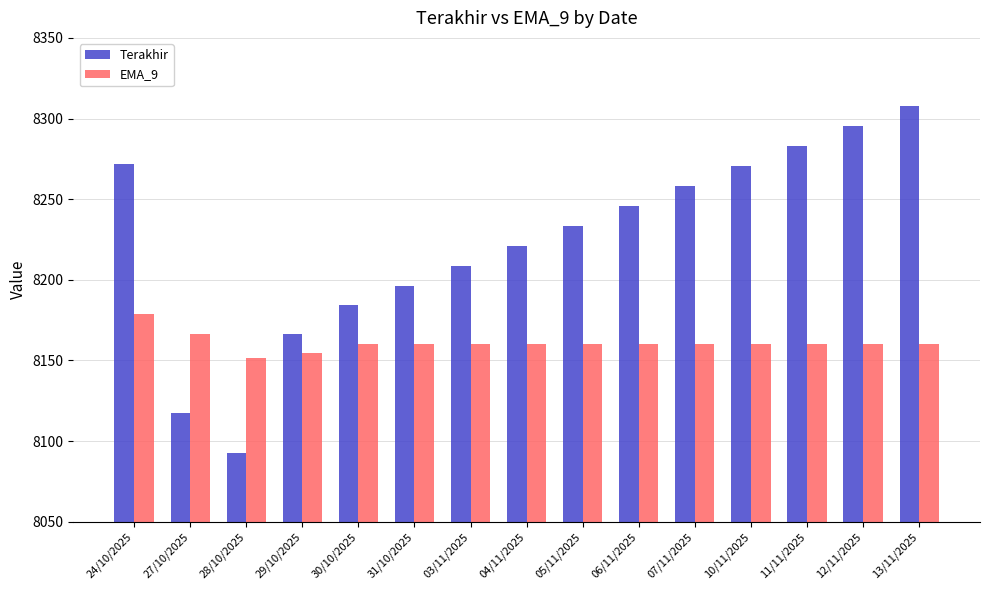

The Terakhir series shows 8117.2 at 27/10/2025. True or false?

True